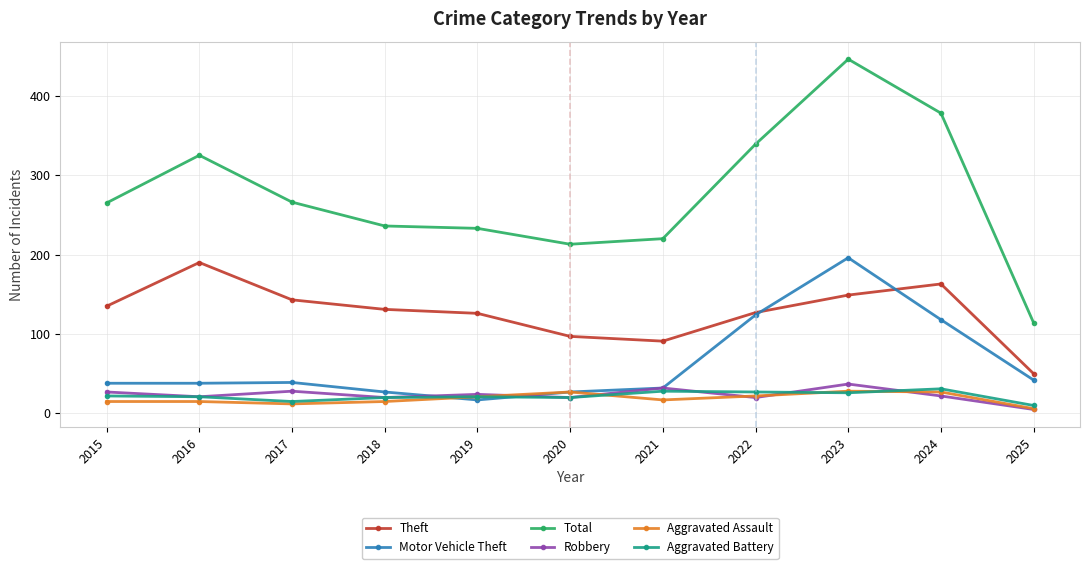

How many series are shown in this chart?

6